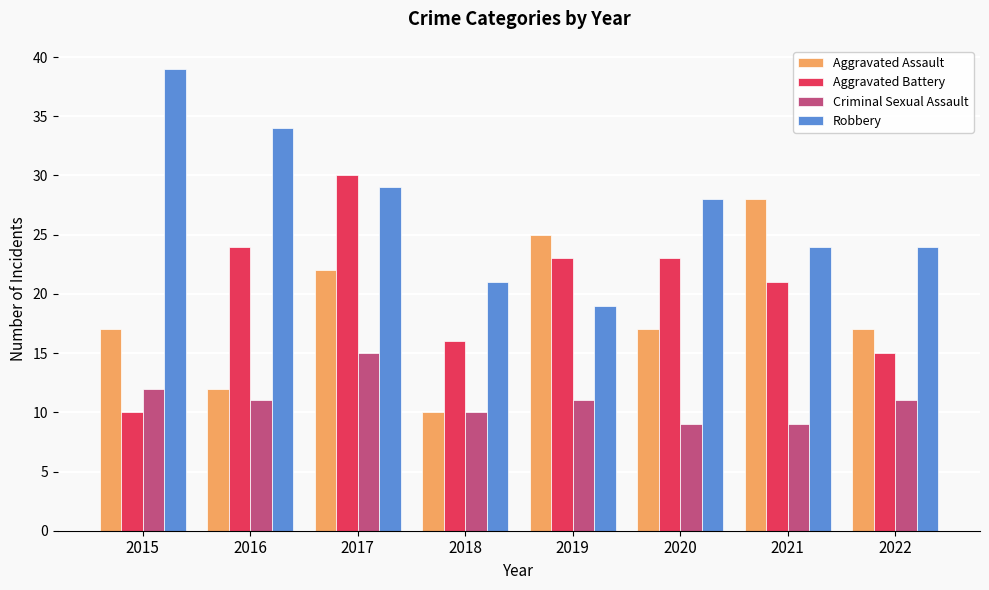

What is the value of the Aggravated Battery bar at the 6th from the left?

23